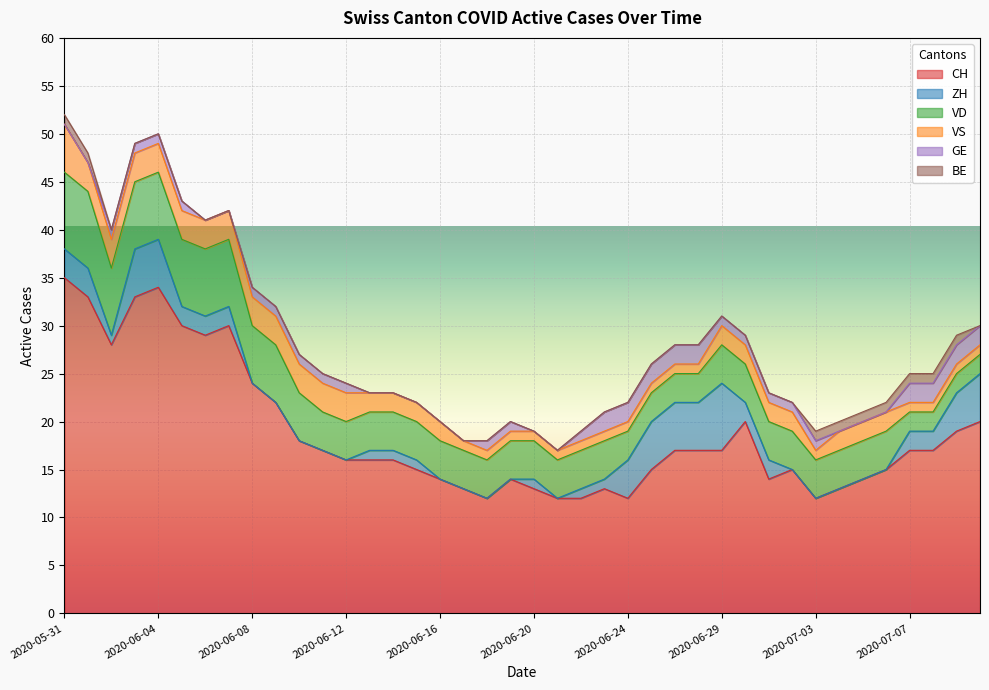

How many data points does each series have?

40